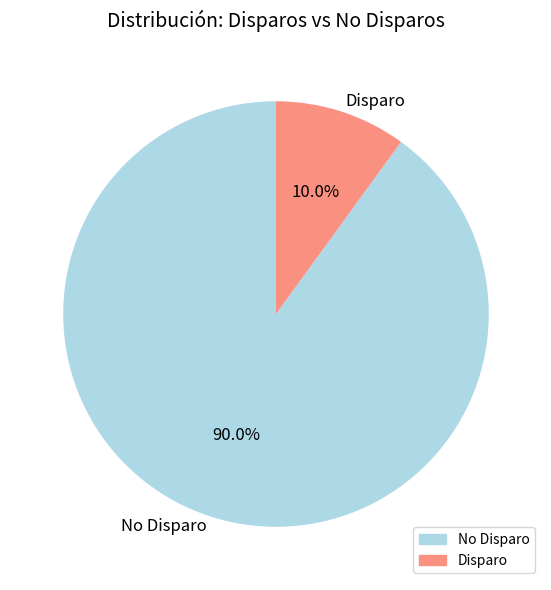

Which category accounts for the majority?

No Disparo